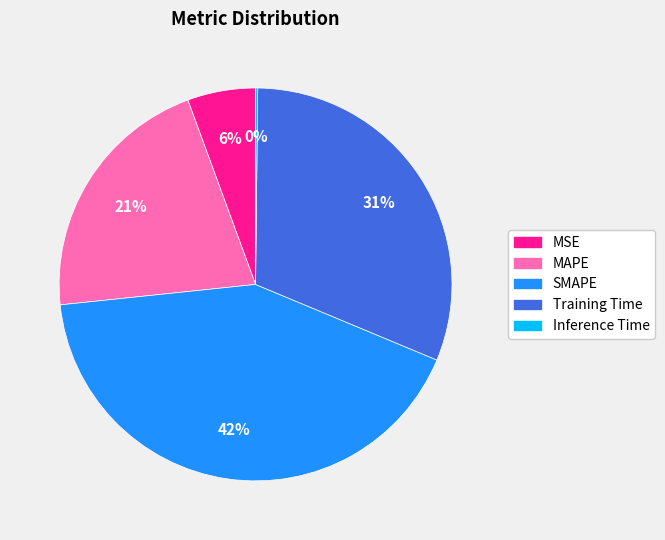

Is the sum of MSE and Training Time greater than half?

No